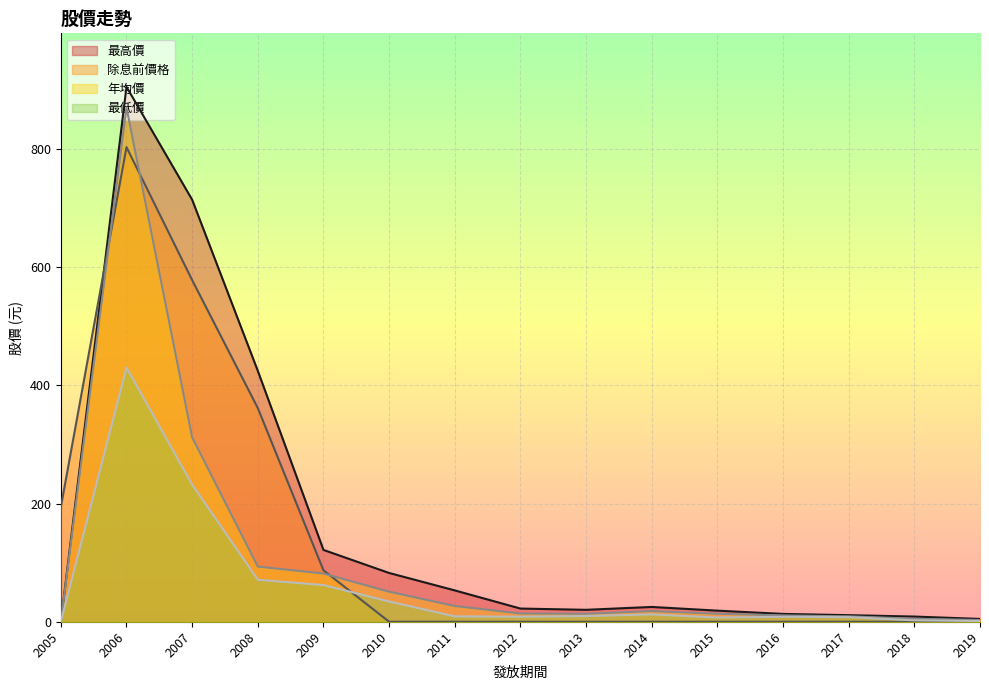

Where is the first local minimum for 最低價?

2015